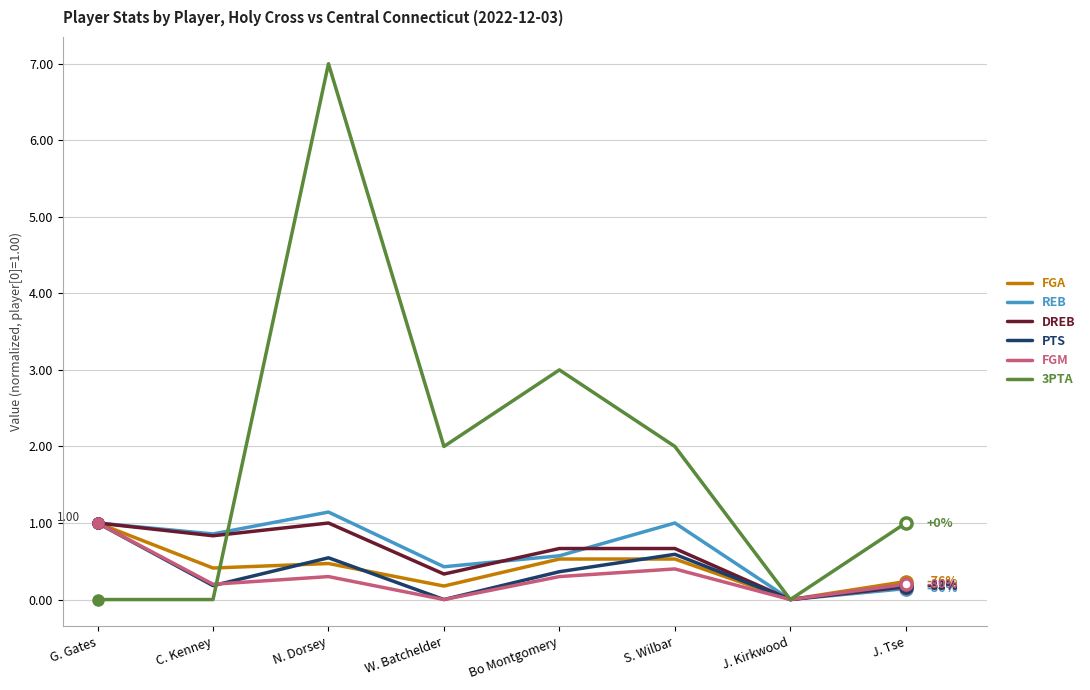

At which category is the sum across all series the highest?

N. Dorsey